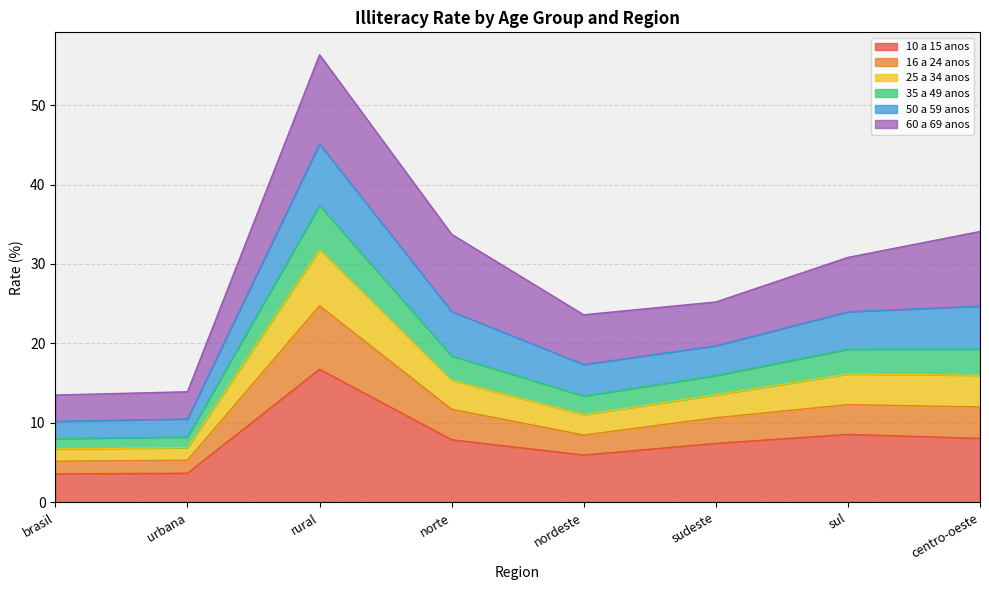

Does the chart display data point markers on the line(s)?

No